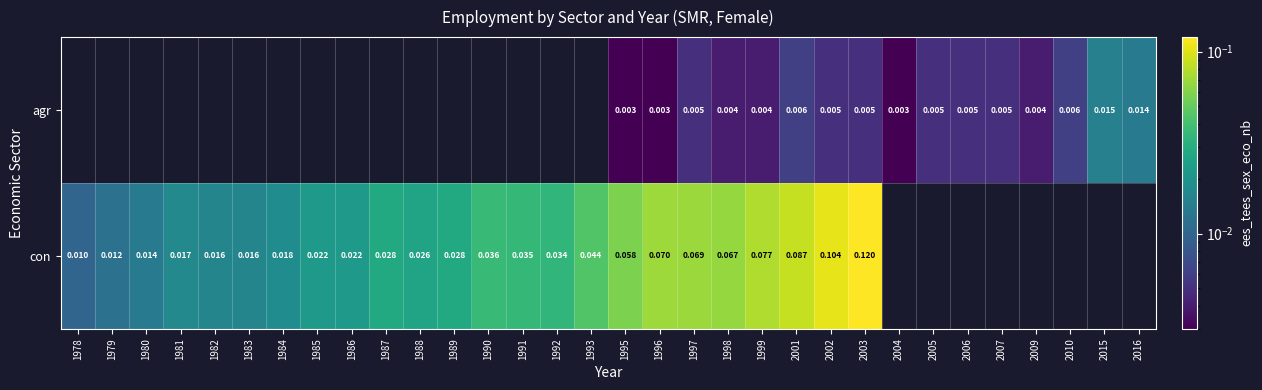

Is the value of con at 1985 greater than the value of agr at 2003?

Yes